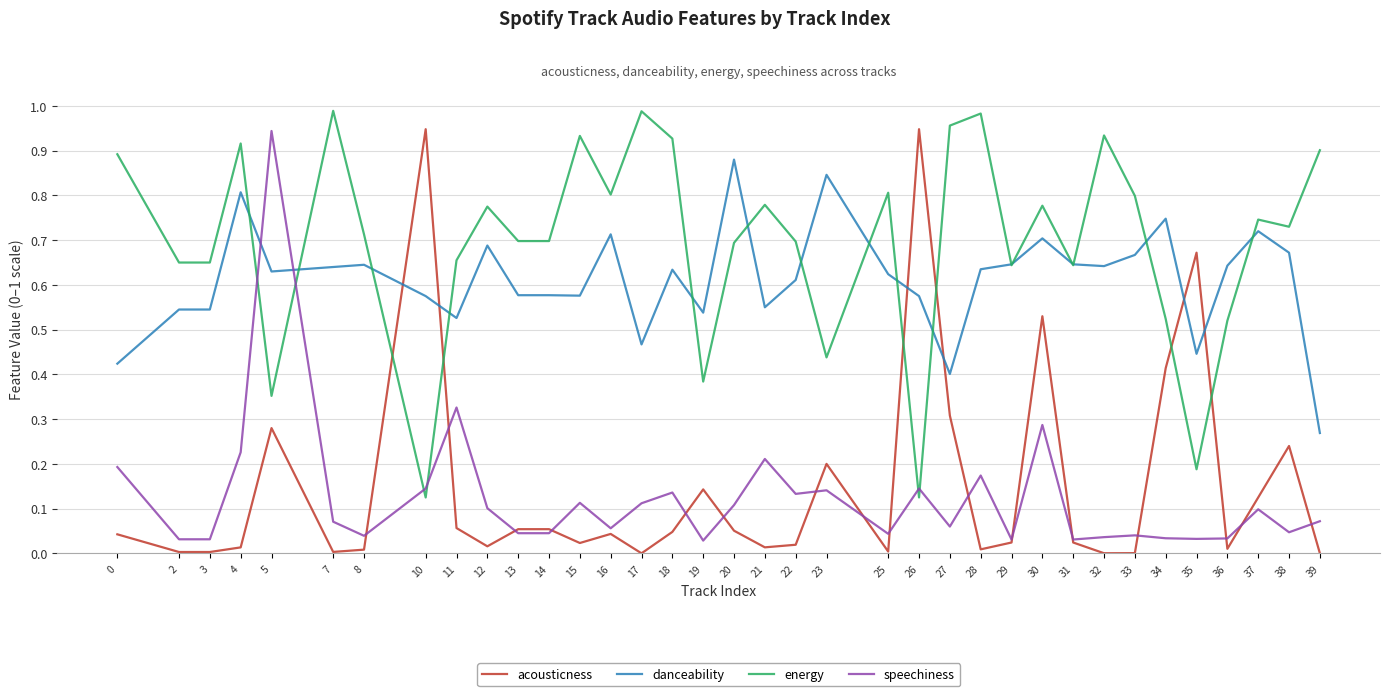

What is the total value across all series at 16?

1.6